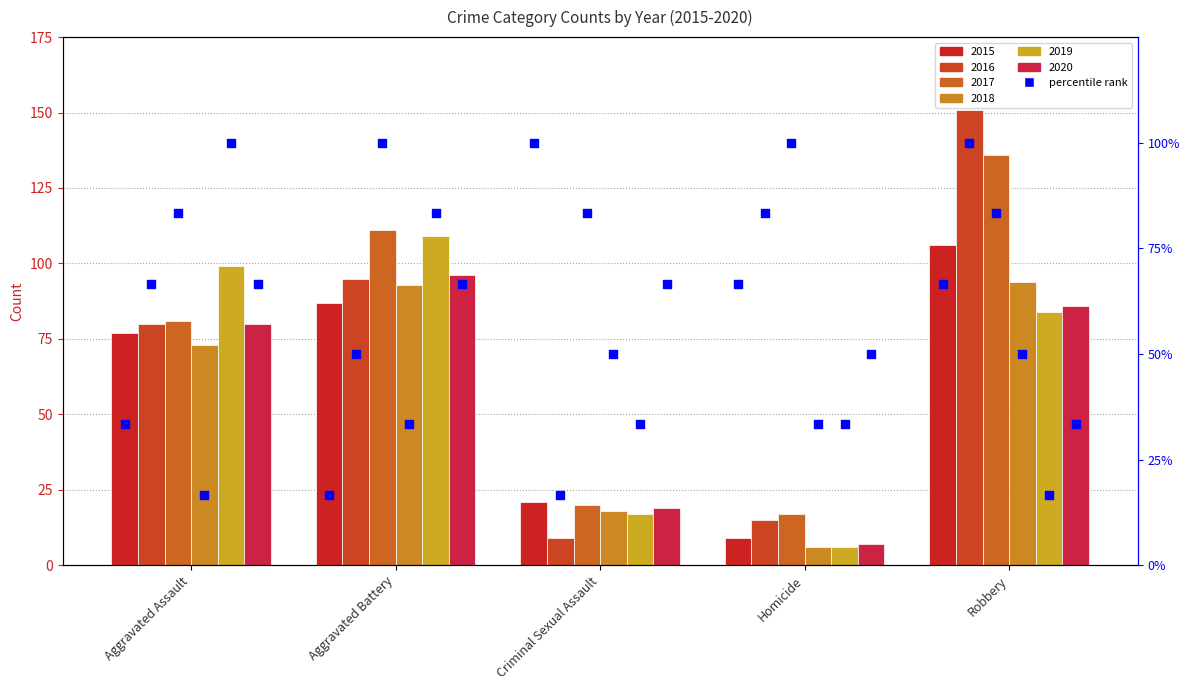

Which series reaches the maximum Y coordinate?

2016